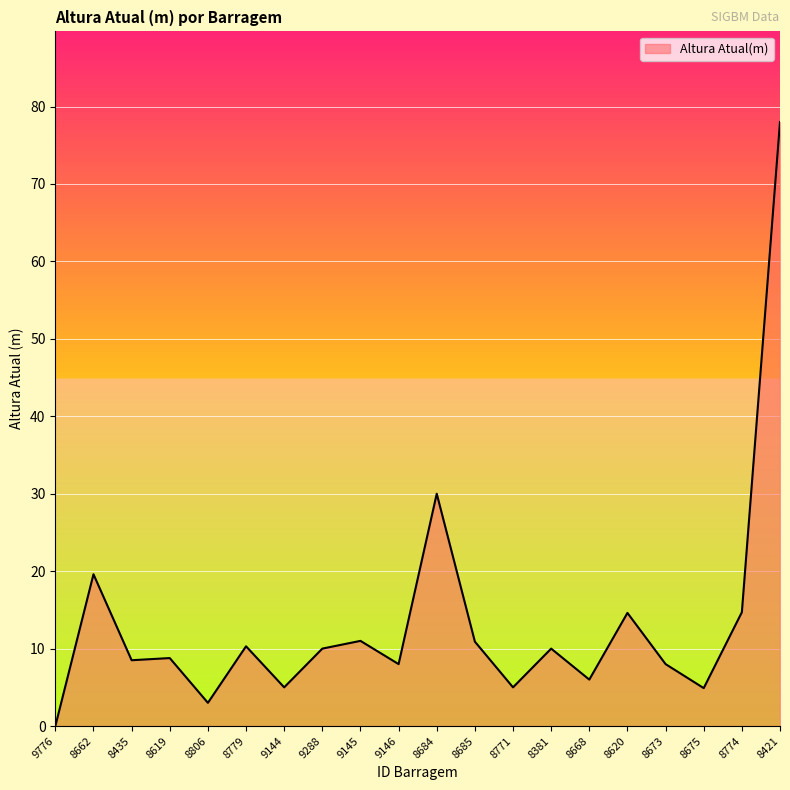

What is the change in value from 8435 to 8779?

+1.8